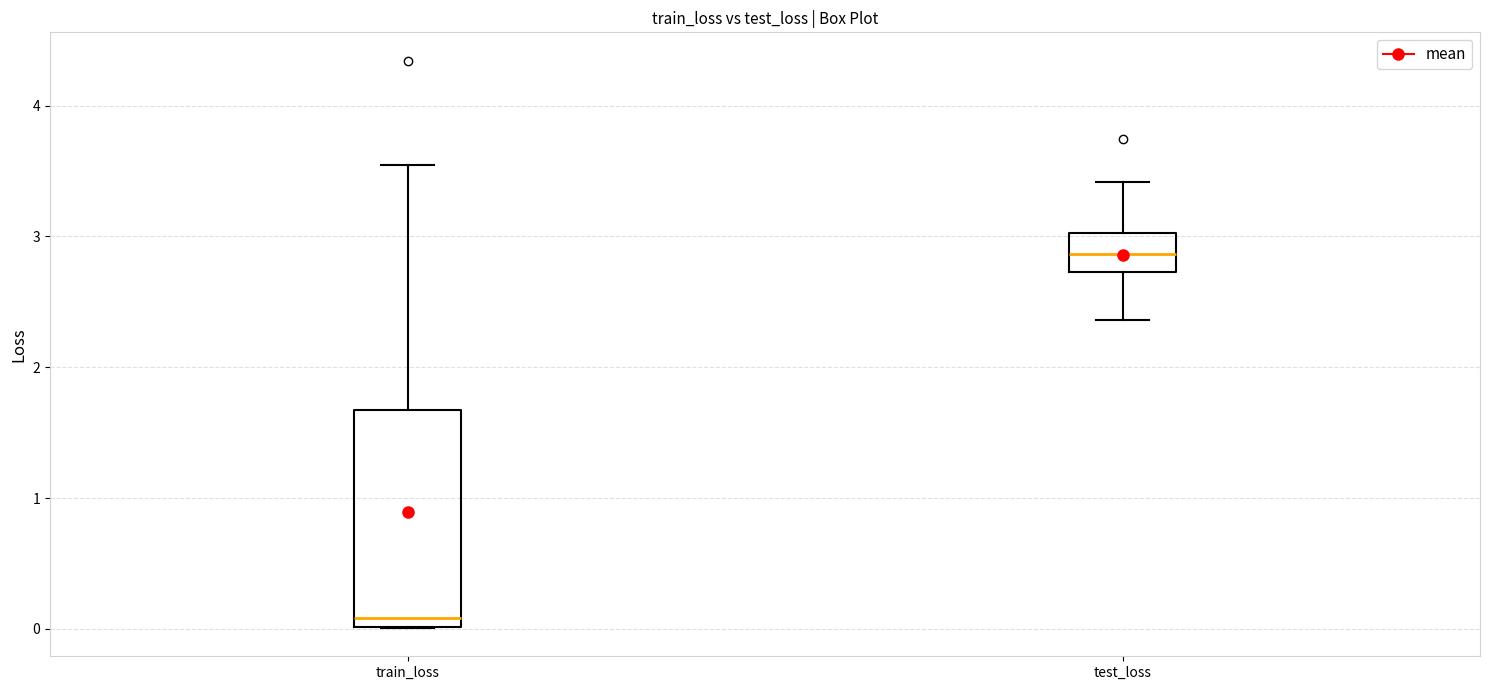

Which box is the tallest, from its lower edge to its upper edge?

train_loss